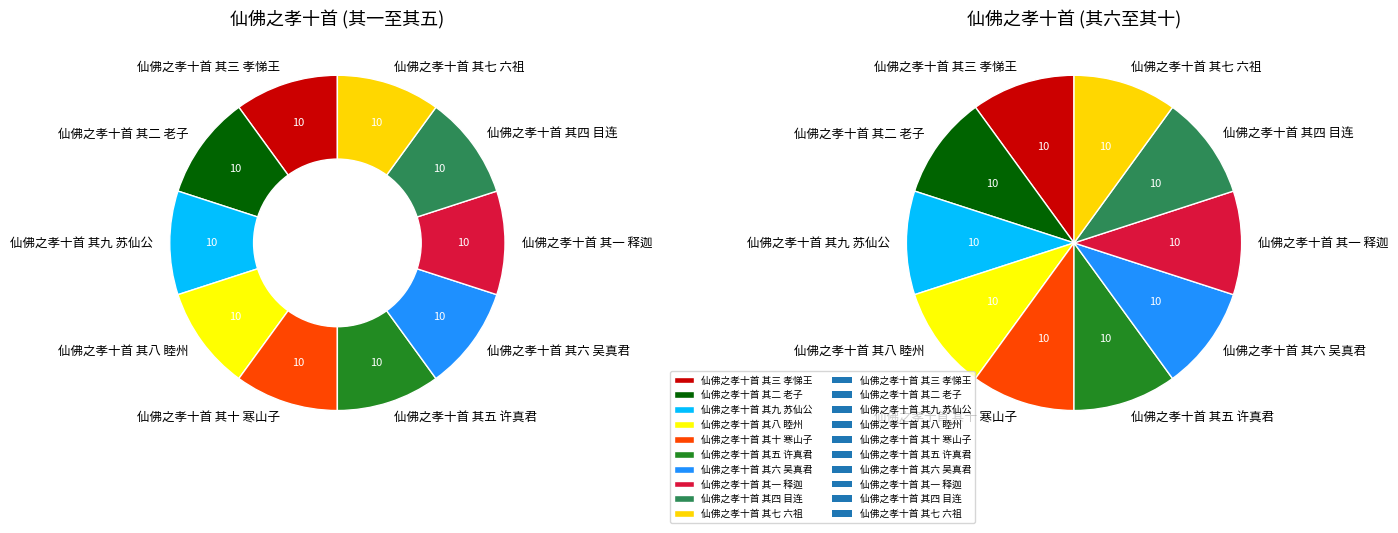

Which category has the smallest portion of the pie?

仙佛之孝十首 其七 六祖